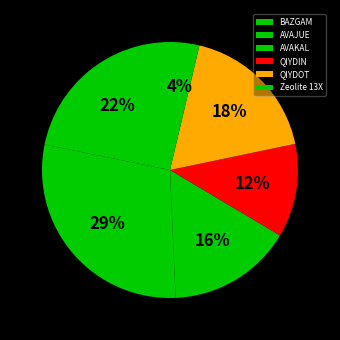

To the nearest percent, what is the combined percentage of QIYDIN and AVAJUE?

41%